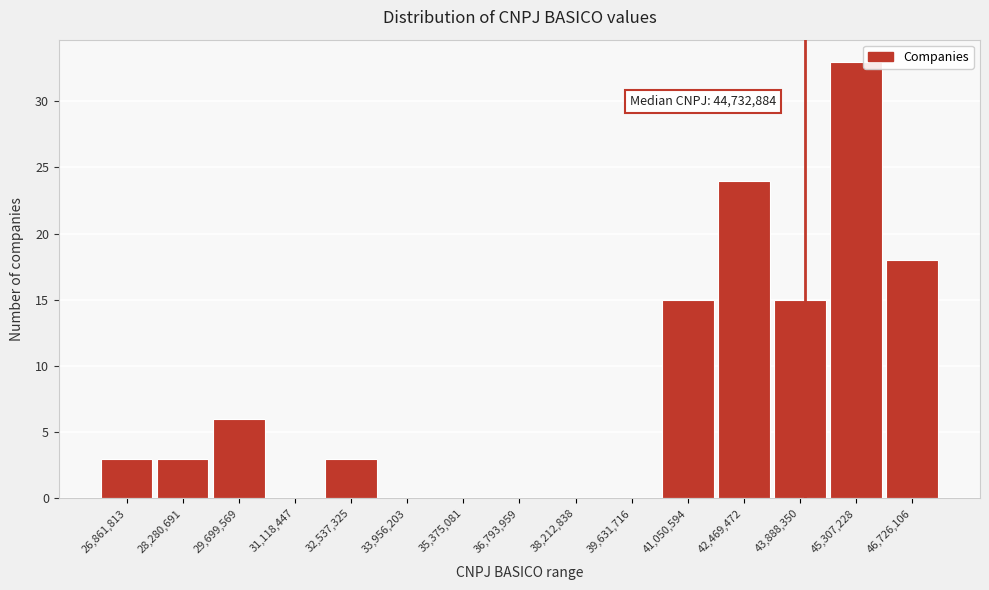

Reading left to right, transcribe all the data shown in this chart.

26,861,813=3	28,280,691=3	29,699,569=6	31,118,447=0	32,537,325=3	33,956,203=0	35,375,081=0	36,793,959=0	38,212,838=0	39,631,716=0	41,050,594=15	42,469,472=24	43,888,350=15	45,307,228=33	46,726,106=18